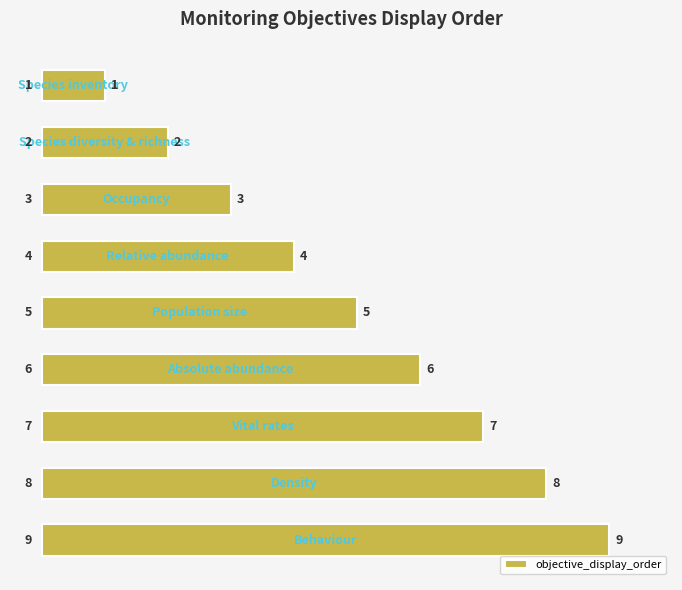

What is the value of the 5th bar from the top?

5